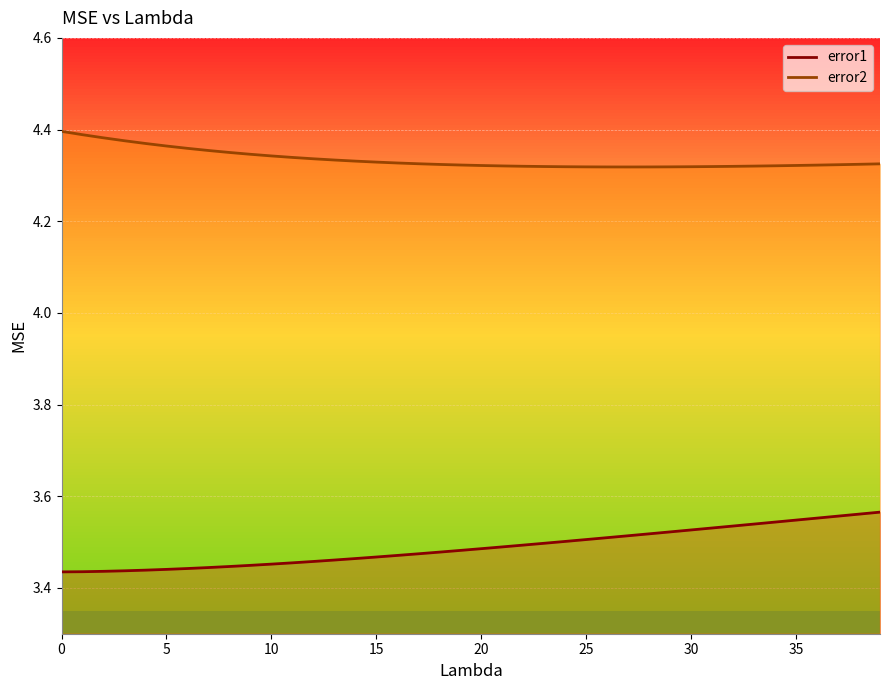

List the labels in order of error2 value, smallest first.

27, 26, 28, 25, 29, 24, 30, 31, 23, 32, 22, 33, 21, 34, 20, 35, 36, 19, 37, 18, 38, 39, 17, 16, 15, 14, 13, 12, 11, 10, 9, 8, 7, 6, 5, 4, 3, 2, 1, 0